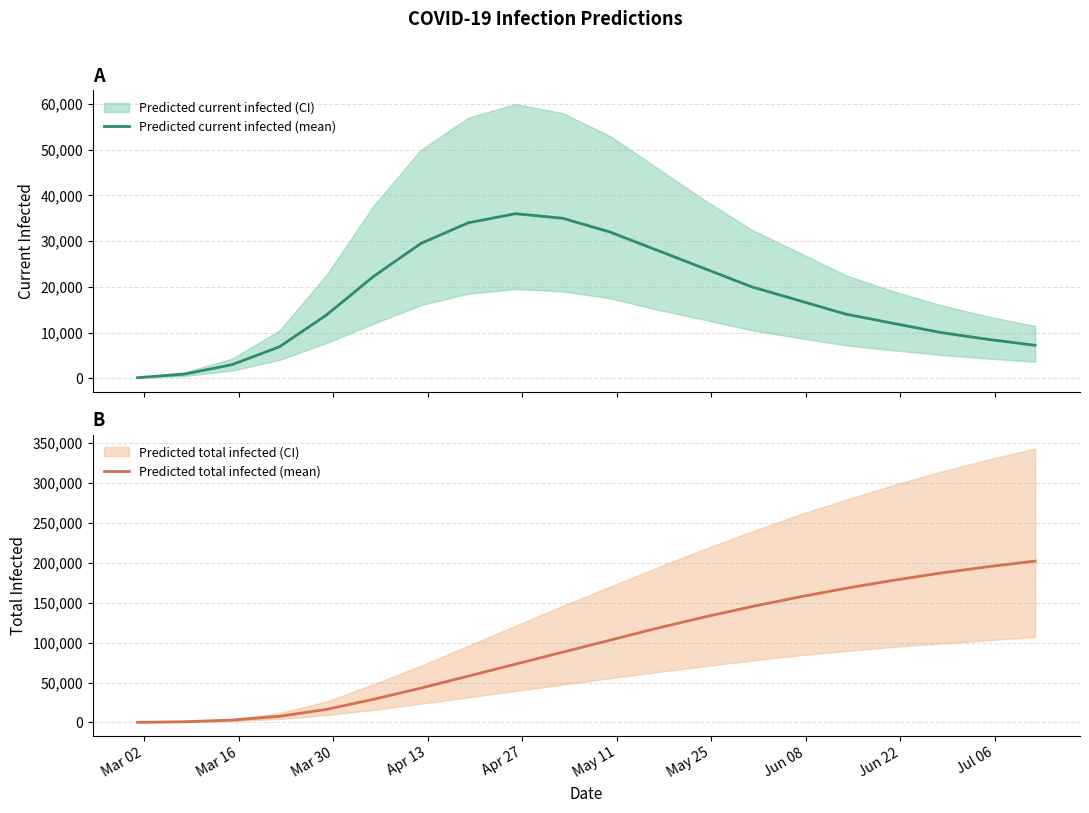

Is the value of Predicted current infected (mean) at 18 greater than the value of Predicted total infected (mean) at 12?

No